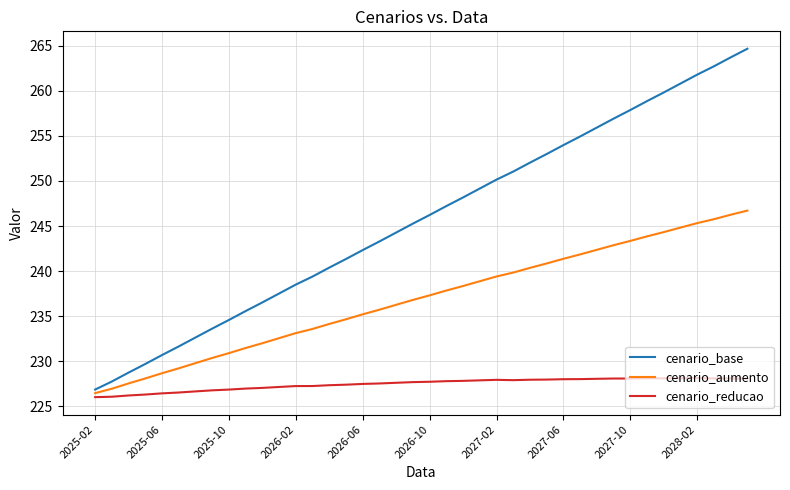

List the series in order of their overall mean, lowest first.

cenario_reducao, cenario_aumento, cenario_base